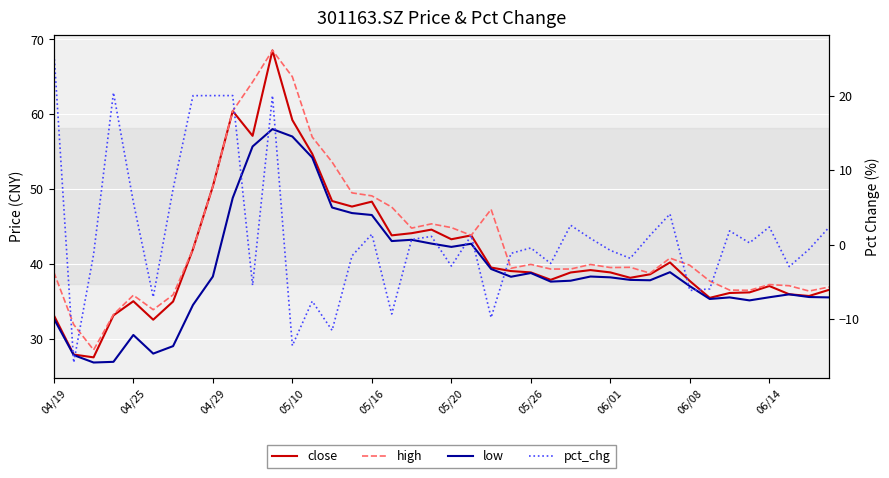

How many data points in high are less than 39?

15